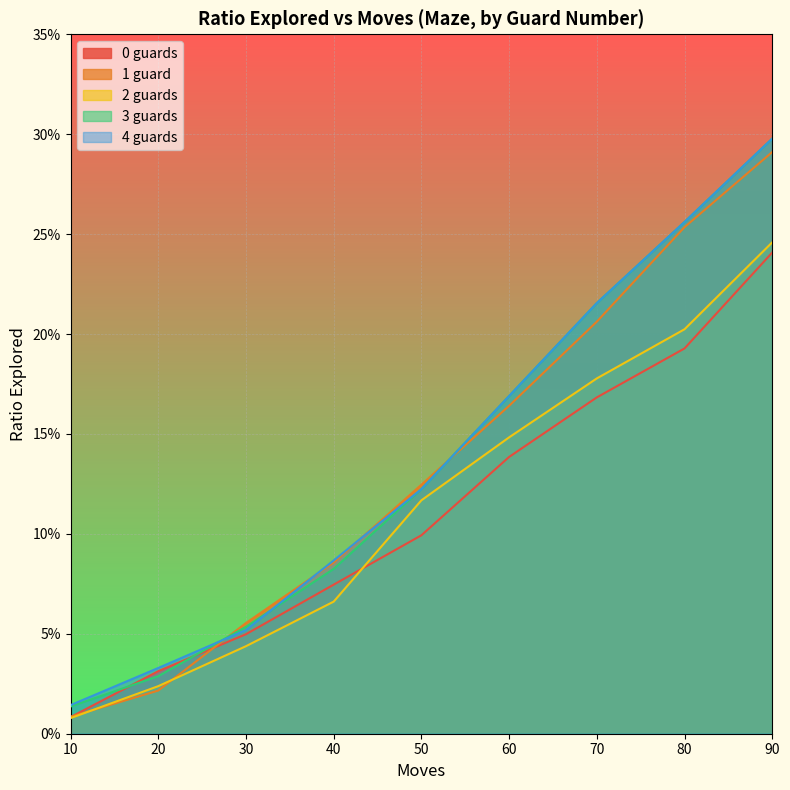

Which series has the widest spread of values?

3 guards